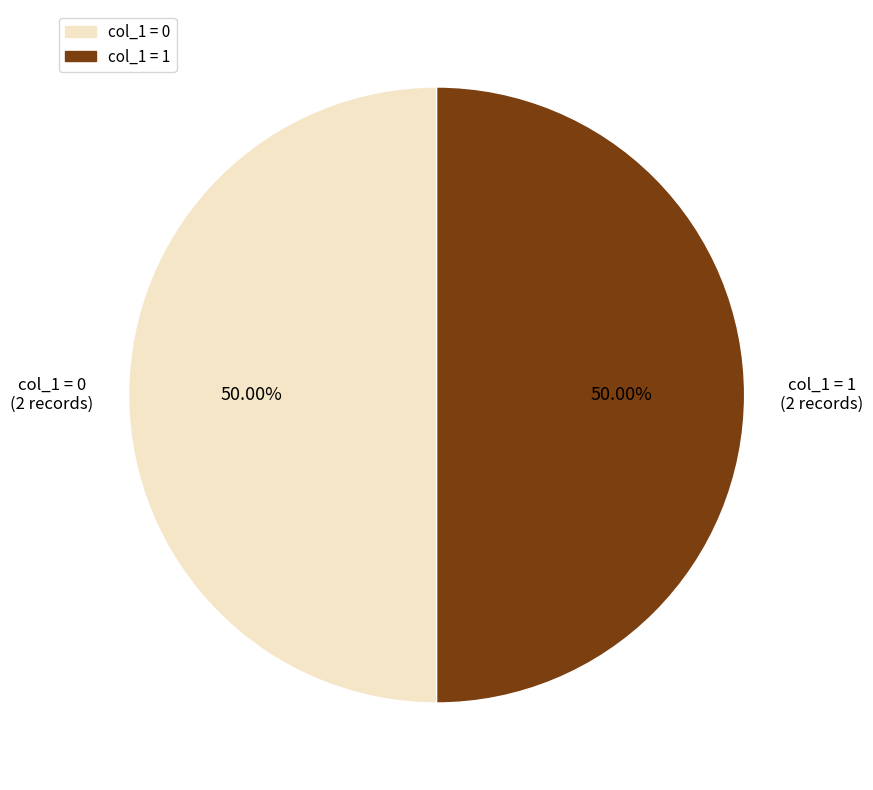

Count the number of slices in the pie.

2